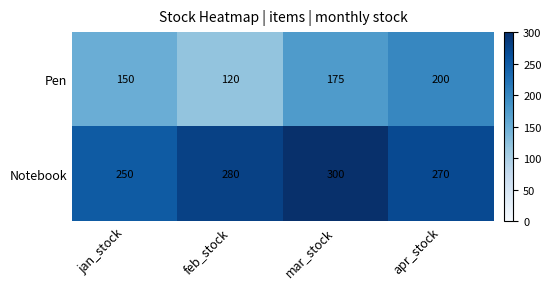

The value of Notebook at apr_stock is 270. True or false?

True